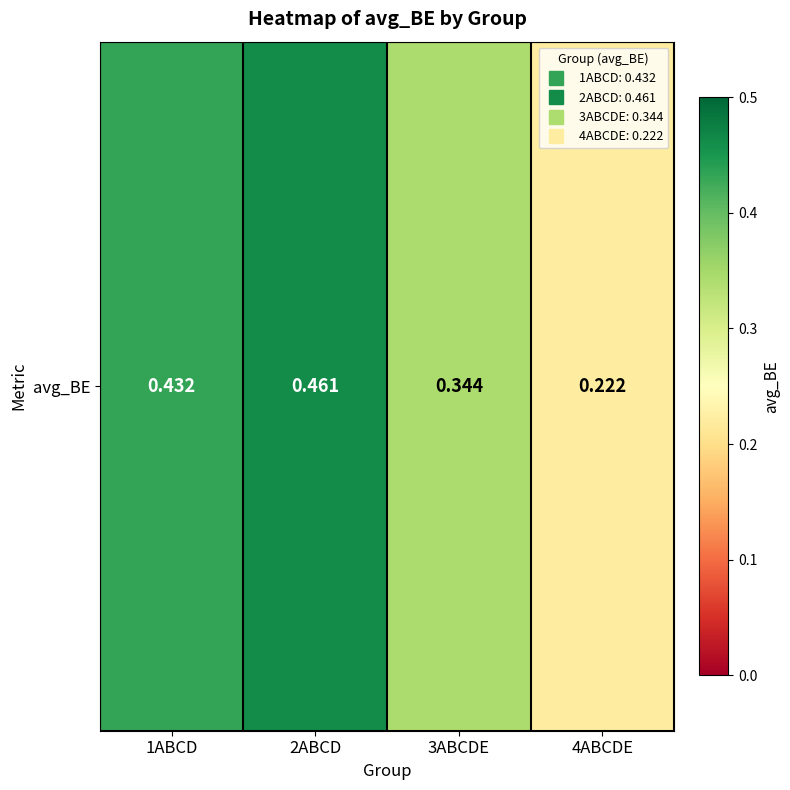

Is it true that the value at 1ABCD is 0.7?

False